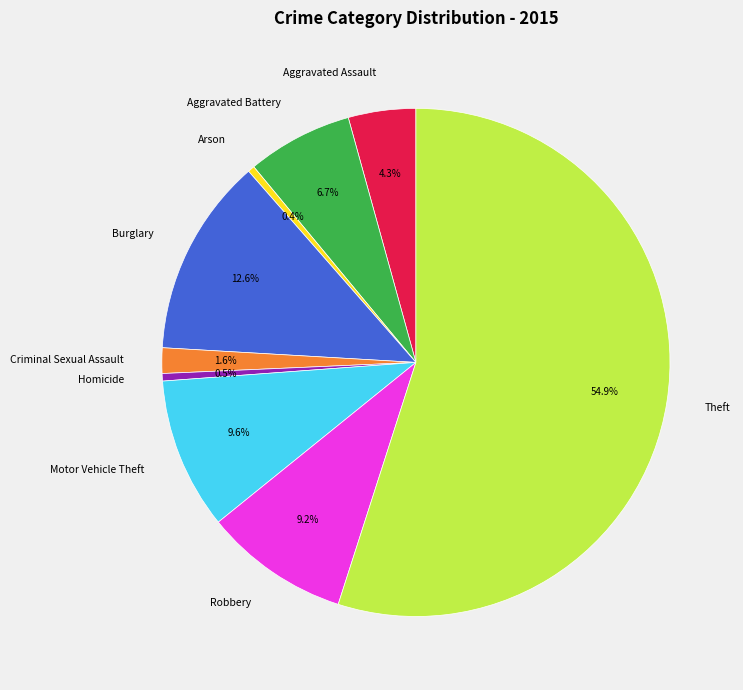

To the nearest percent, what percentage of the pie is Motor Vehicle Theft?

10%